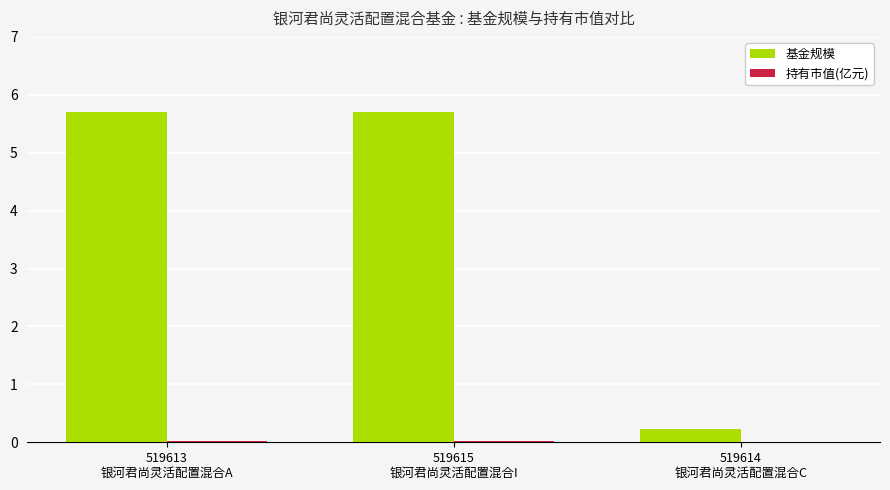

Which series has the largest total across all categories?

基金规模